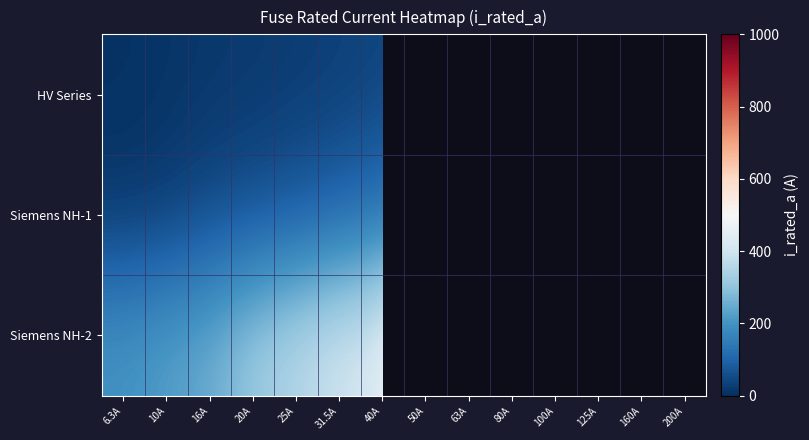

At which label is Siemens NH-1 closest to 88?

25A